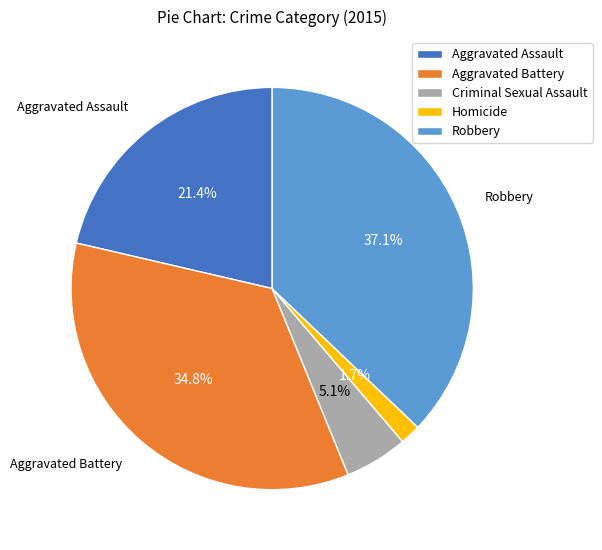

To the nearest percent, what is the combined percentage of Homicide and Criminal Sexual Assault?

7%